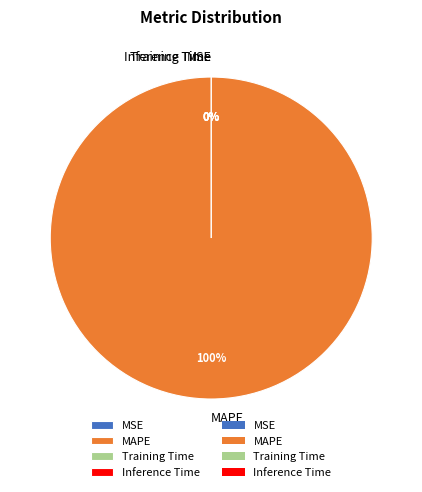

To the nearest percent, what is the combined percentage of MAPE and Training Time?

100%